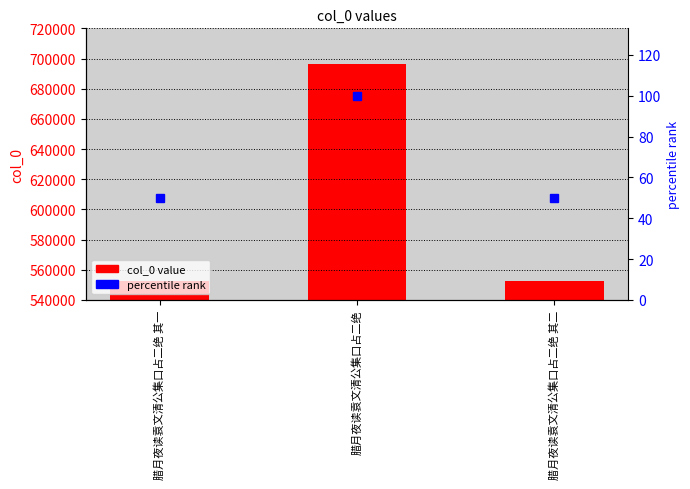

Which series has the largest range (max minus min)?

col_0